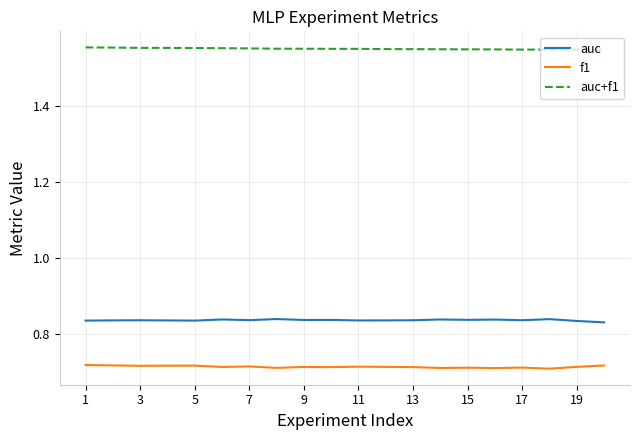

Rank the series by their maximum value, from highest to lowest.

auc+f1, auc, f1